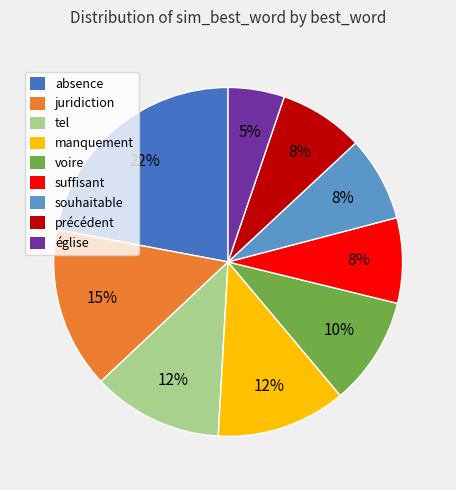

The voire slice represents 10% of the pie. True or false?

True